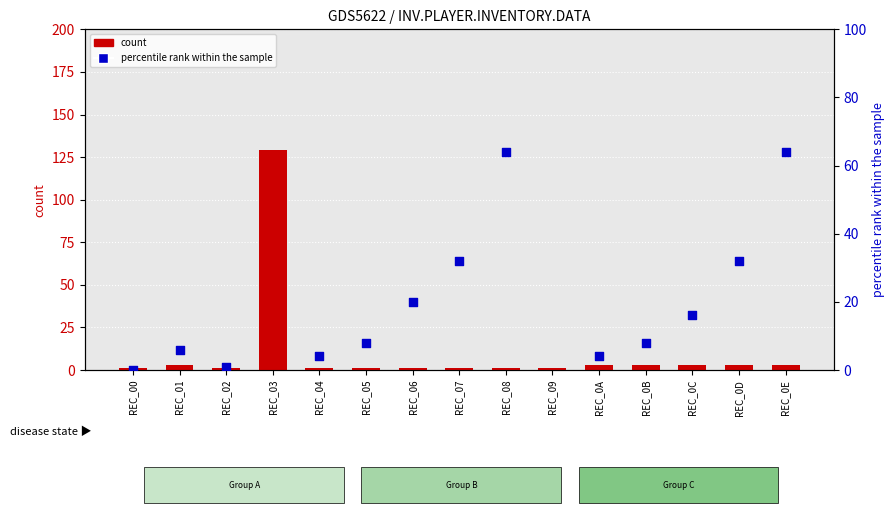

What are all the series names shown in the legend?

count, percentile rank within the sample